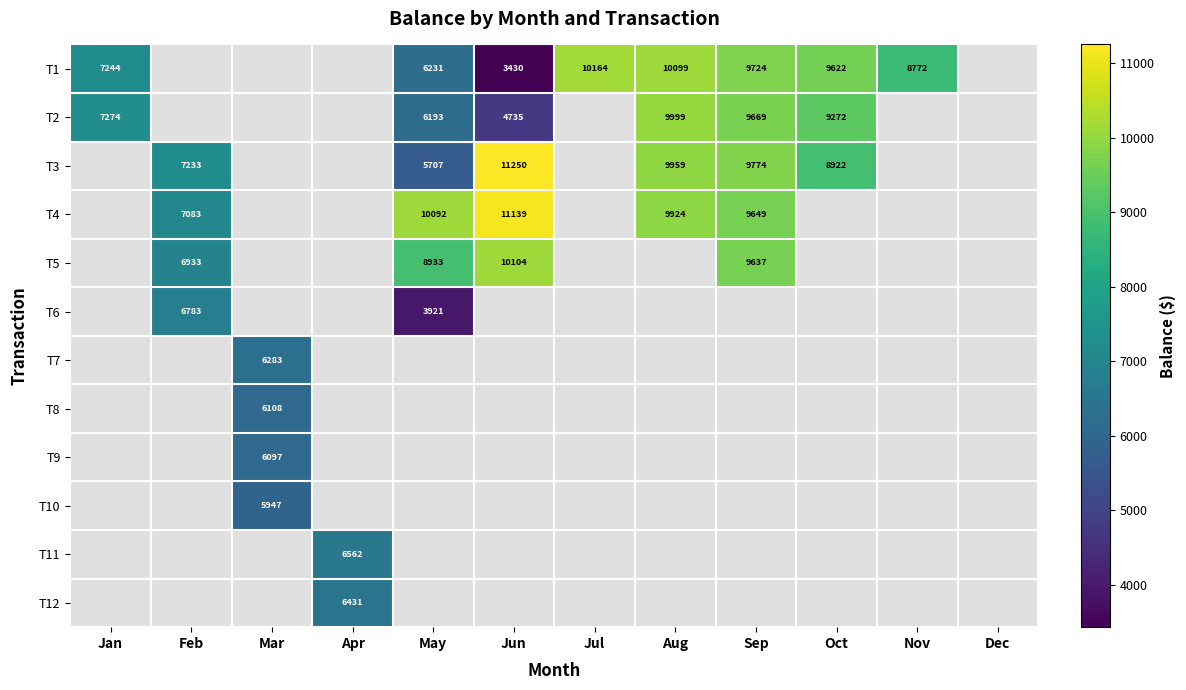

Is it true that T12 equals 2876.5 at Sep?

False